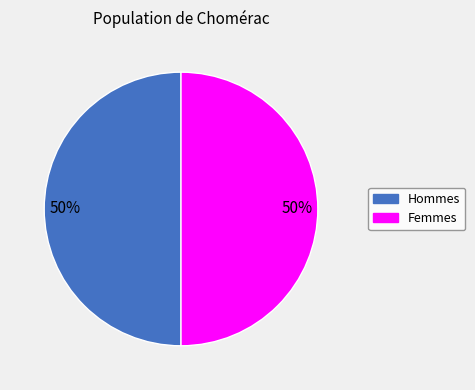

To the nearest percent, what is the average slice percentage?

50%